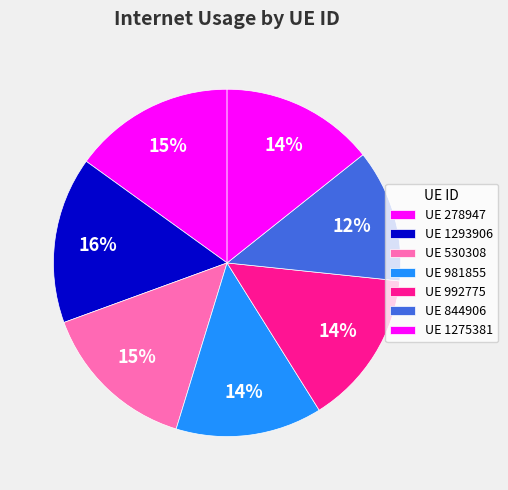

How many segments does this pie chart have?

7